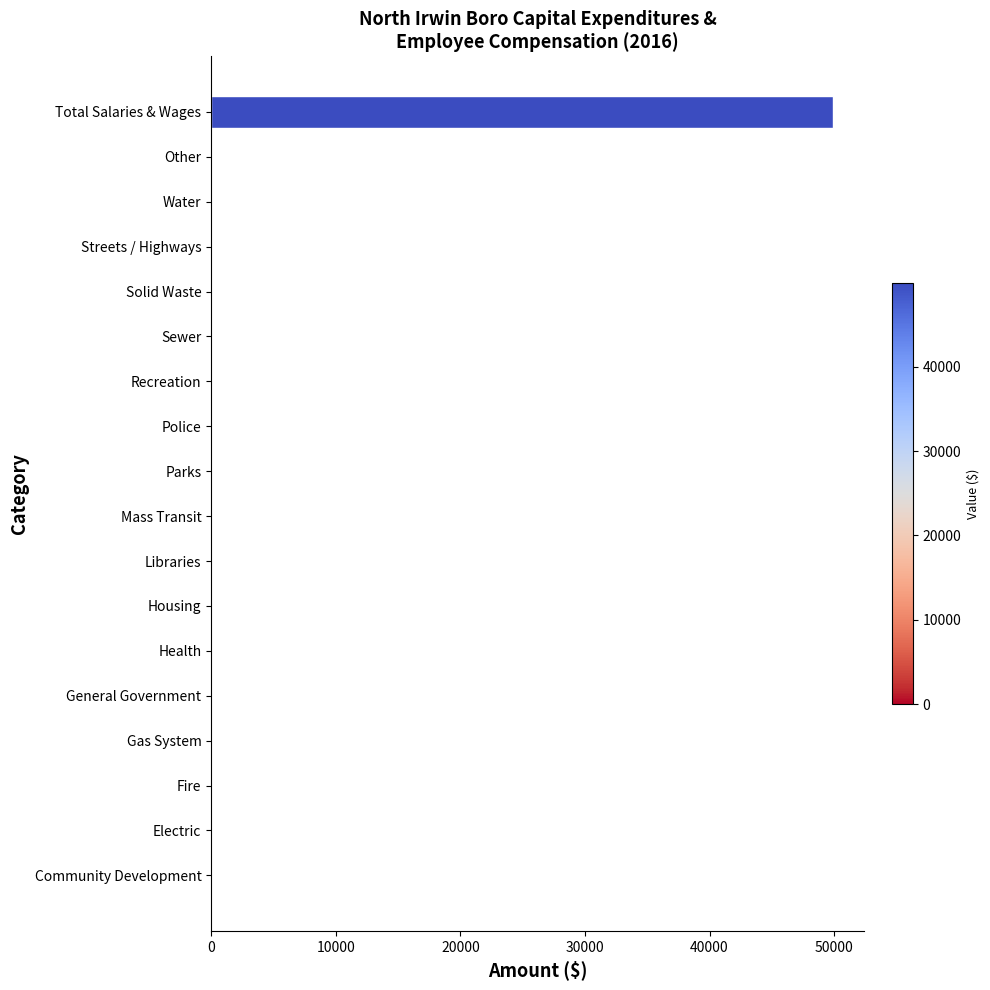

Reading top to bottom, what are all the values shown in this chart?

Total Salaries & Wages=49892	Other=0	Water=0	Streets / Highways=0	Solid Waste=0	Sewer=0	Recreation=0	Police=0	Parks=0	Mass Transit=0	Libraries=0	Housing=0	Health=0	General Government=0	Gas System=0	Fire=0	Electric=0	Community Development=0